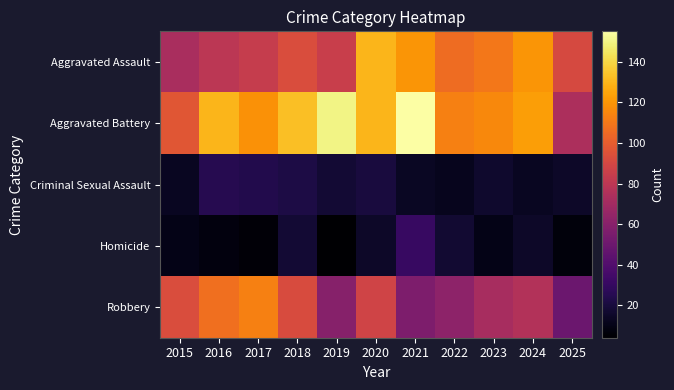

Reading left to right, list all the values displayed in this chart.

Aggravated Assault: 2015=73	2016=80	2017=84	2018=93	2019=85	2020=130	2021=120	2022=106	2023=110	2024=120	2025=91
Aggravated Battery: 2015=97	2016=130	2017=119	2018=133	2019=150	2020=130	2021=155	2022=113	2023=116	2024=123	2025=74
Criminal Sexual Assault: 2015=13	2016=25	2017=24	2018=22	2019=18	2020=20	2021=14	2022=12	2023=16	2024=13	2025=15
Homicide: 2015=10	2016=8	2017=6	2018=18	2019=4	2020=15	2021=31	2022=17	2023=10	2024=15	2025=7
Robbery: 2015=93	2016=107	2017=113	2018=92	2019=60	2020=88	2021=56	2022=62	2023=72	2024=76	2025=50